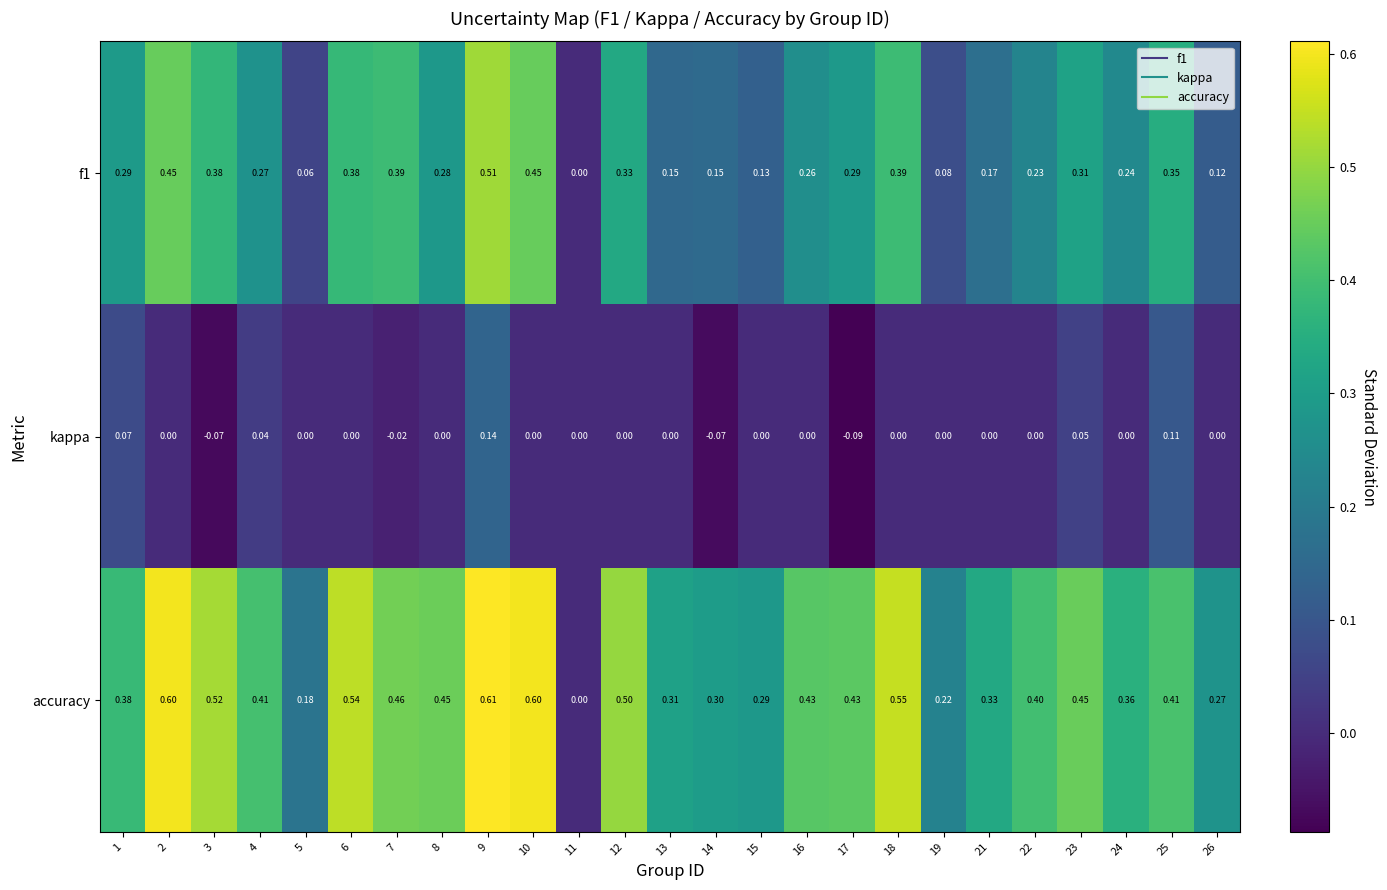

Which series has the largest total across all categories?

accuracy